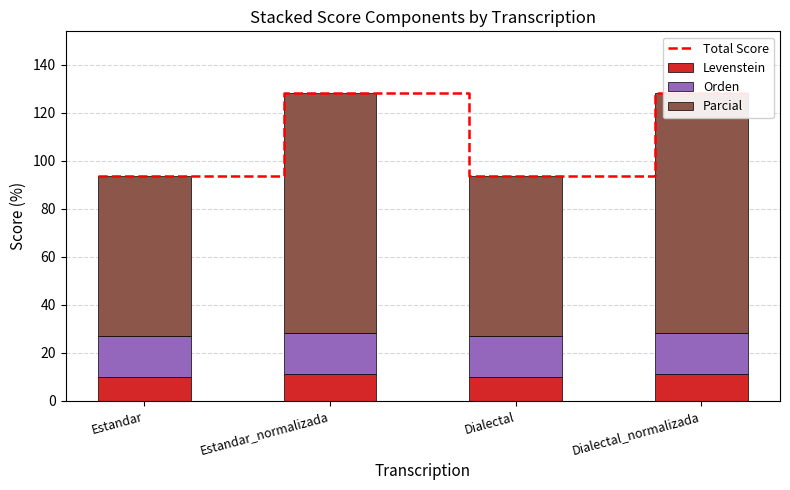

What position from the right is Dialectal_normalizada?

1